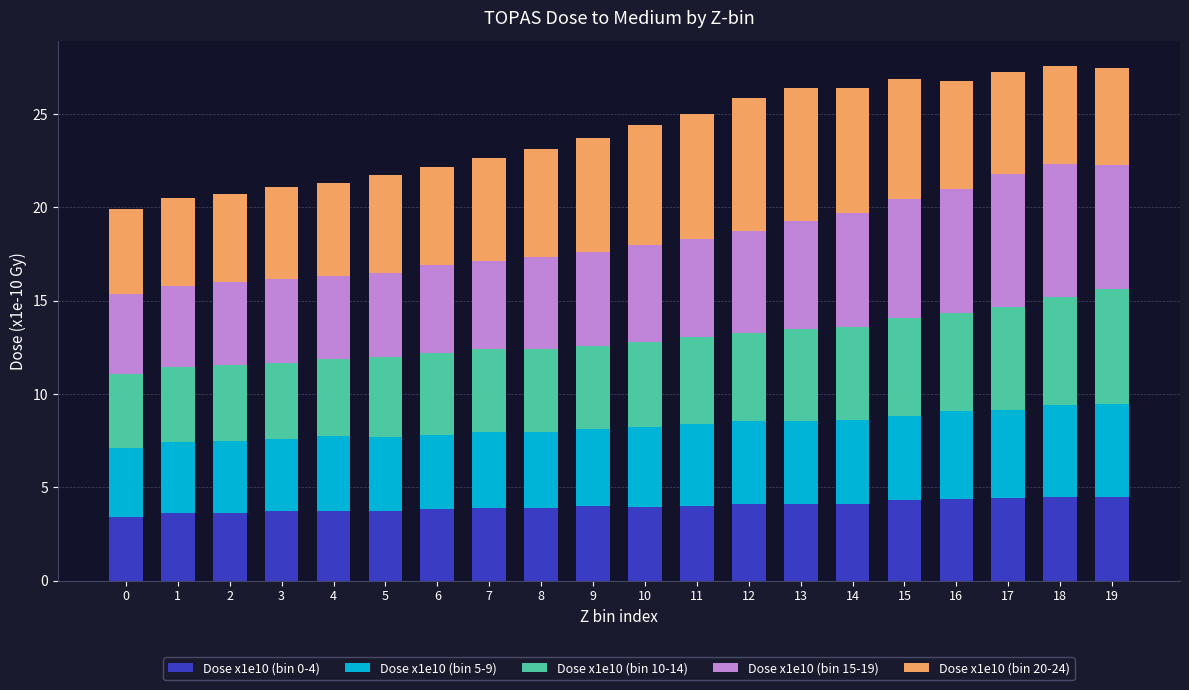

What is the minimum value for Dose x1e10 (bin 0-4)?

3.4